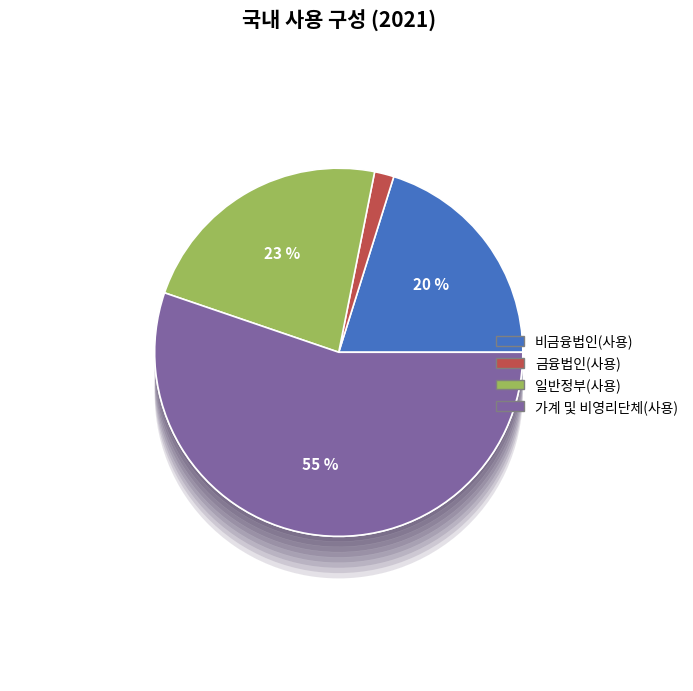

Rank the categories by value from highest to lowest.

가계 및 비영리단체(사용), 일반정부(사용), 비금융법인(사용), 금융법인(사용)